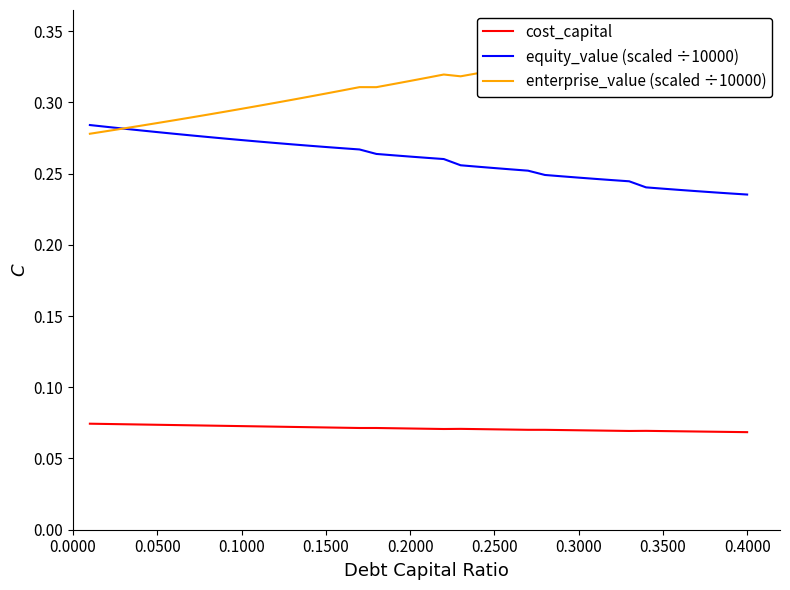

True or false: cost_capital and equity_value (scaled ÷10000) intersect in this chart.

False